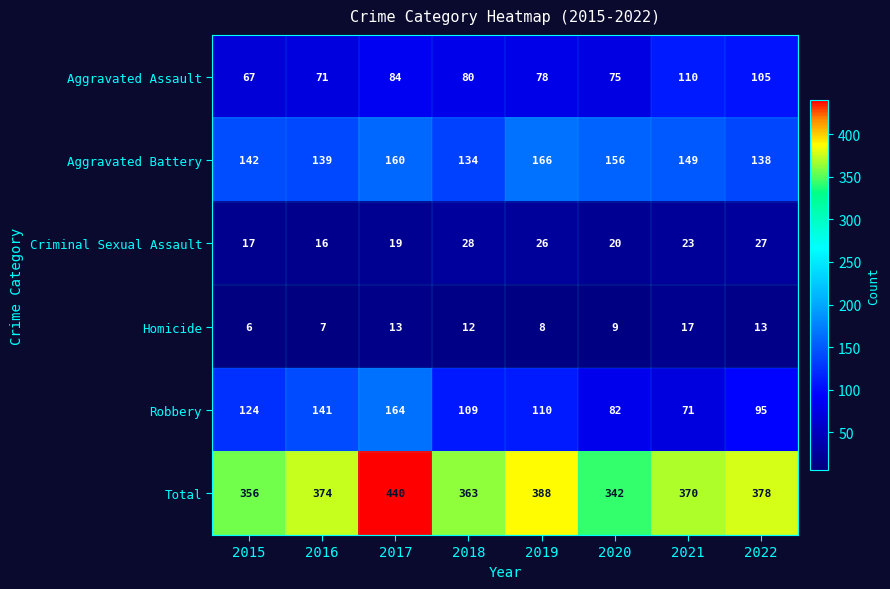

Rank the series by their maximum value, from highest to lowest.

Total, Aggravated Battery, Robbery, Aggravated Assault, Criminal Sexual Assault, Homicide